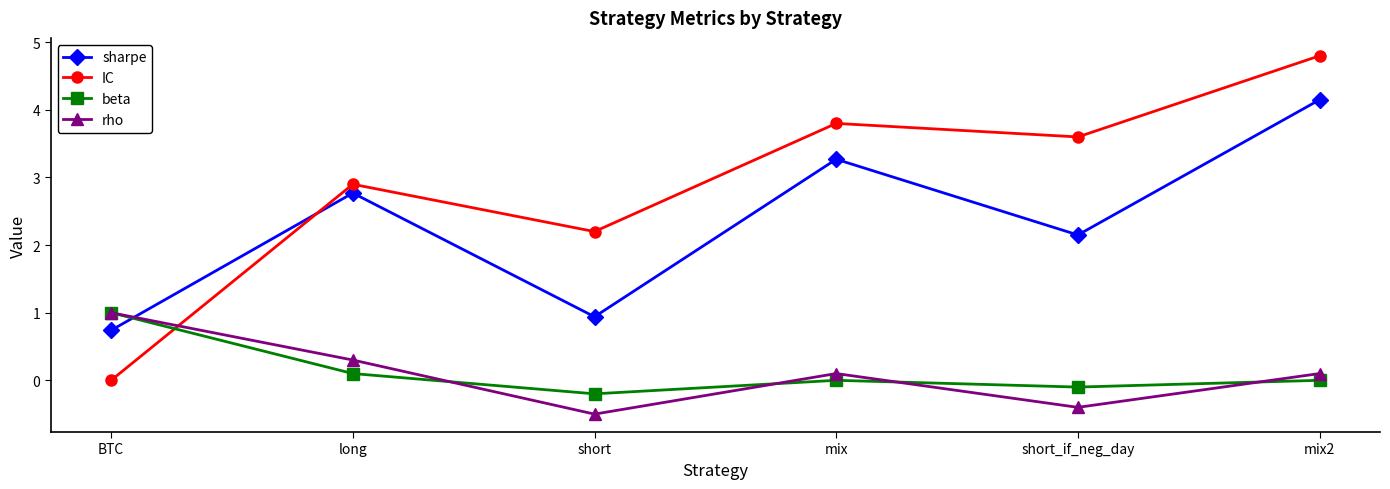

What value does the sharpe series have at long?

2.8